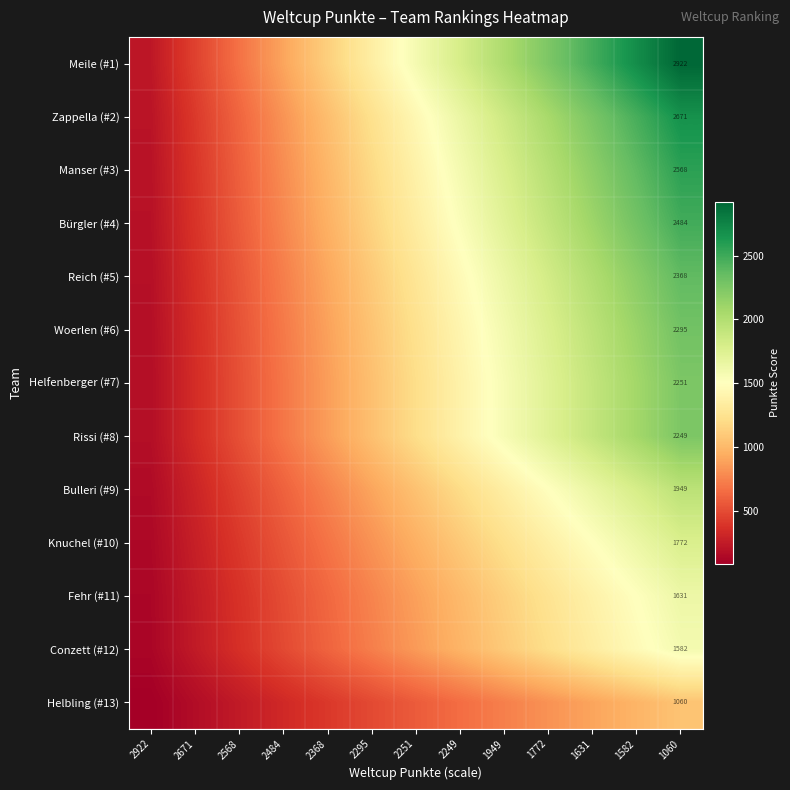

Is it true that Woerlen (#6) equals 1298.9 at 1060?

False